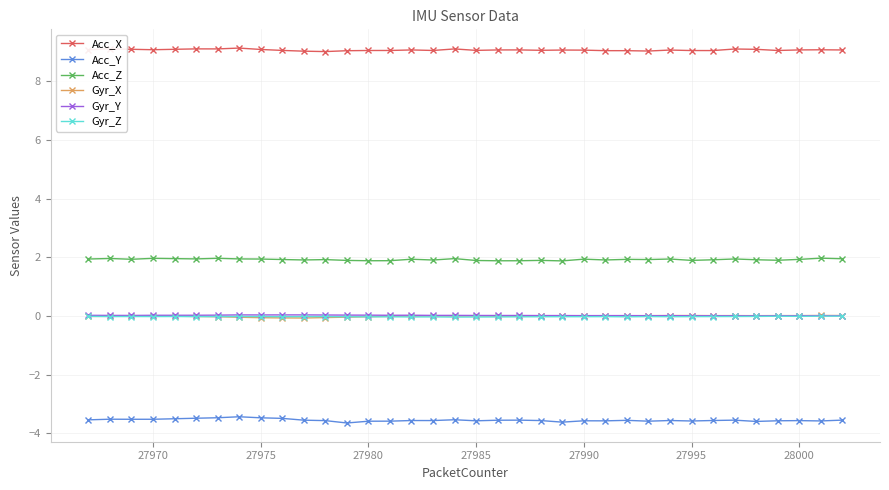

What is the greatest value displayed?

9.1